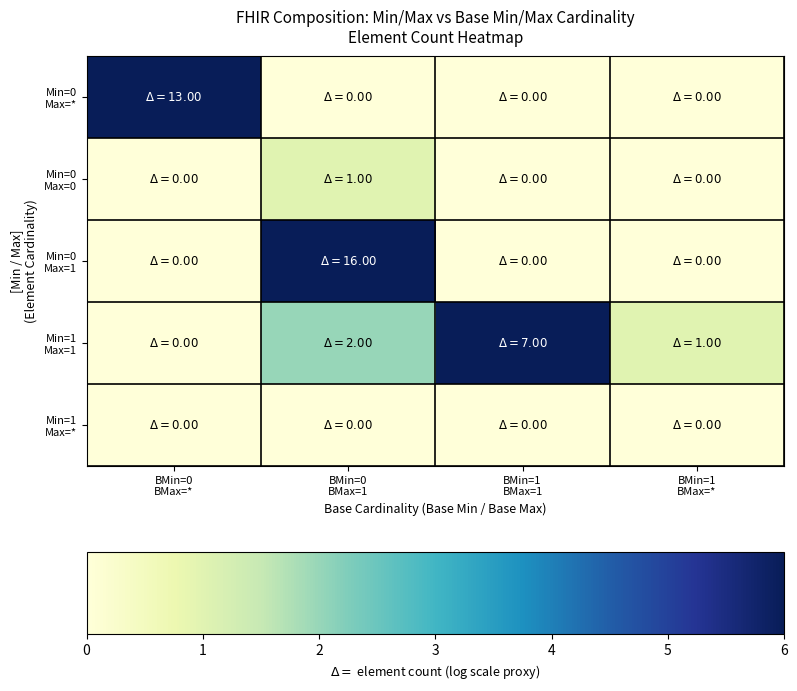

Between BMin=0 BMax=* and BMin=1 BMax=1, which series saw the biggest shift?

Min=0 Max=*